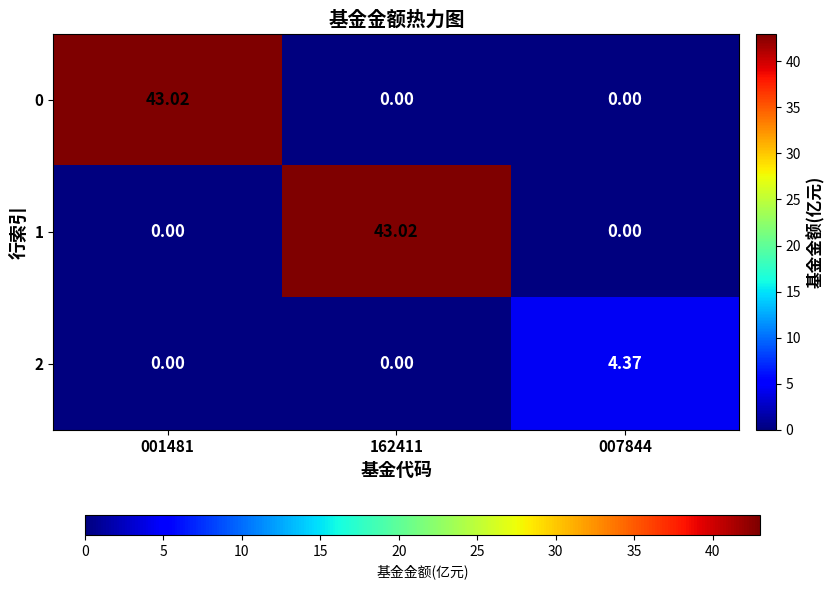

How many distinct data groups are displayed?

3